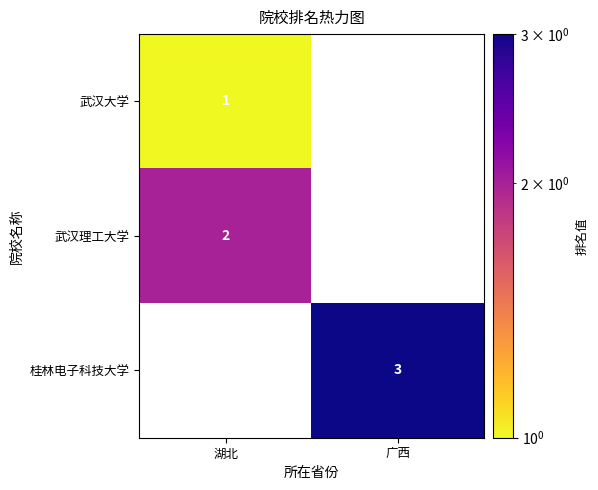

The value of 武汉理工大学 at 湖北 is 2. True or false?

True